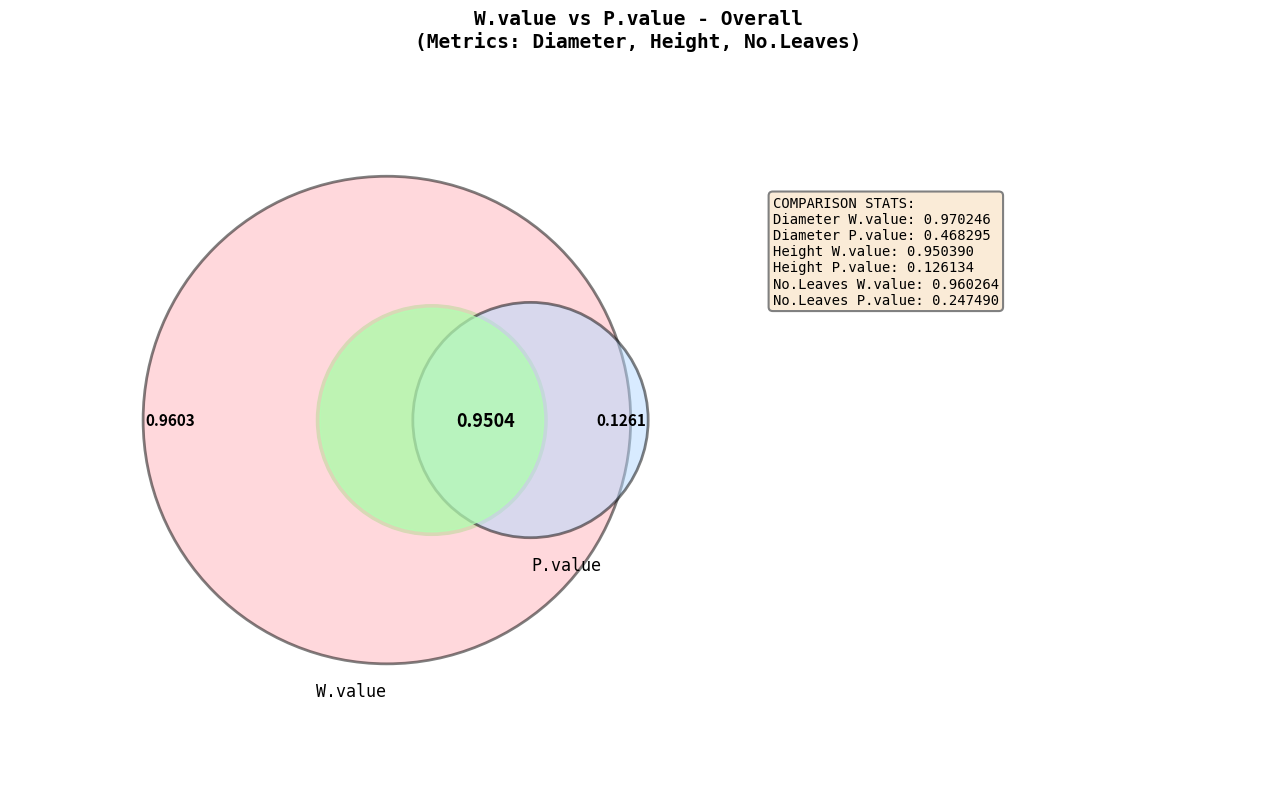

Which series has the widest spread of values?

Height